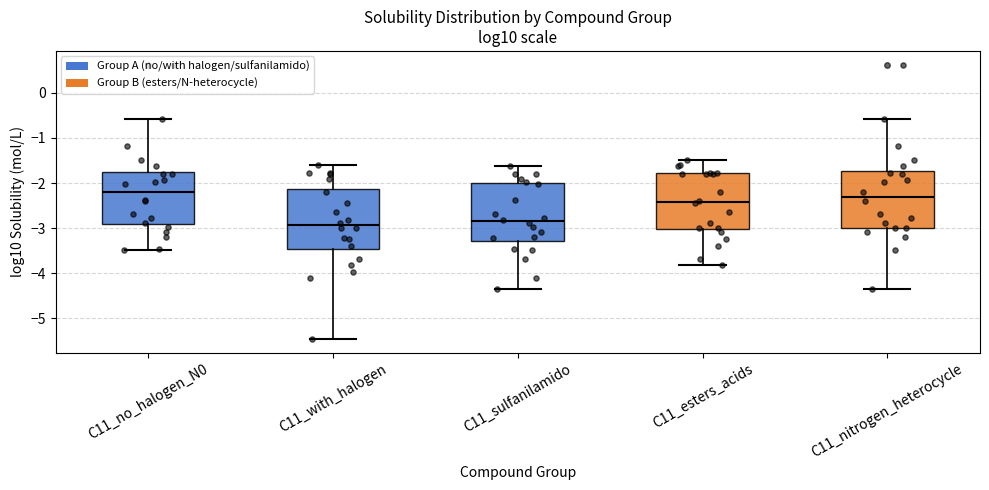

Which box's median line is the highest?

C11_no_halogen_N0